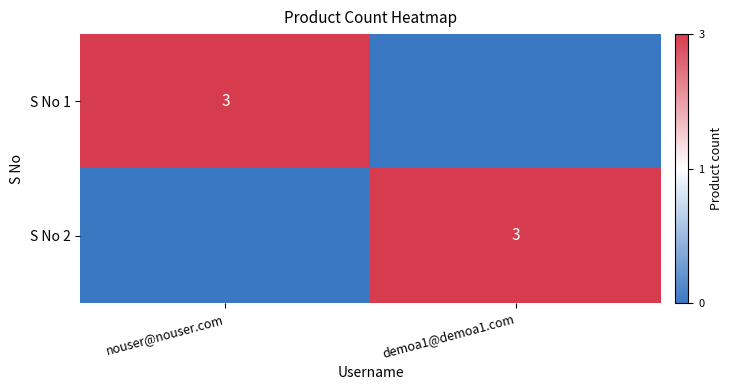

The value of S No 2 at demoa1@demoa1.com is 5. True or false?

False